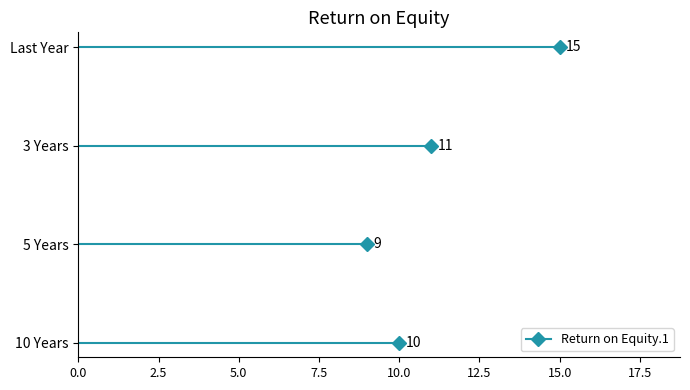

List the labels in order of value, smallest first.

5 Years, 10 Years, 3 Years, Last Year